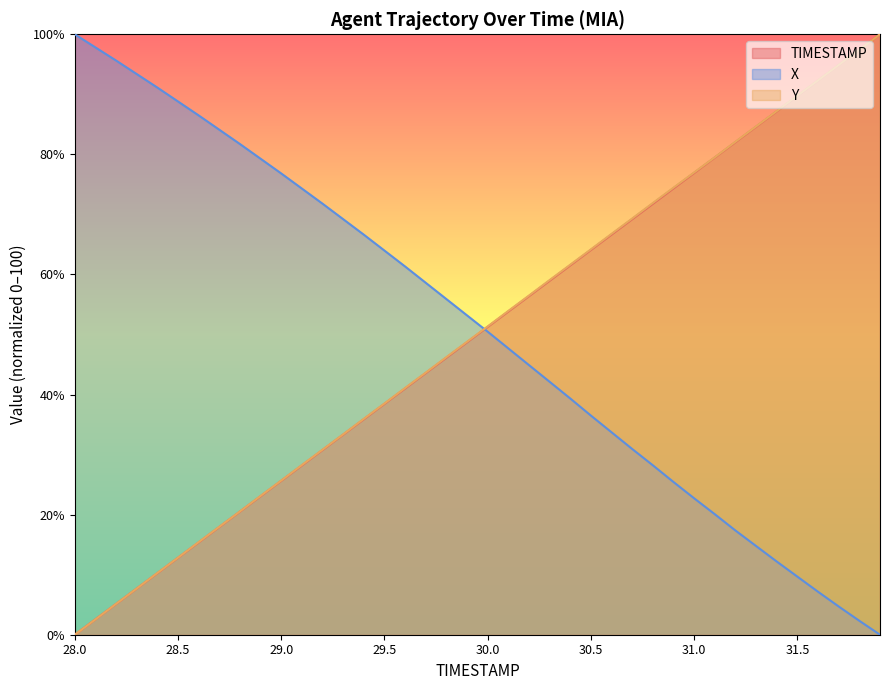

The value of Y at 29.2 is 14.5. True or false?

False